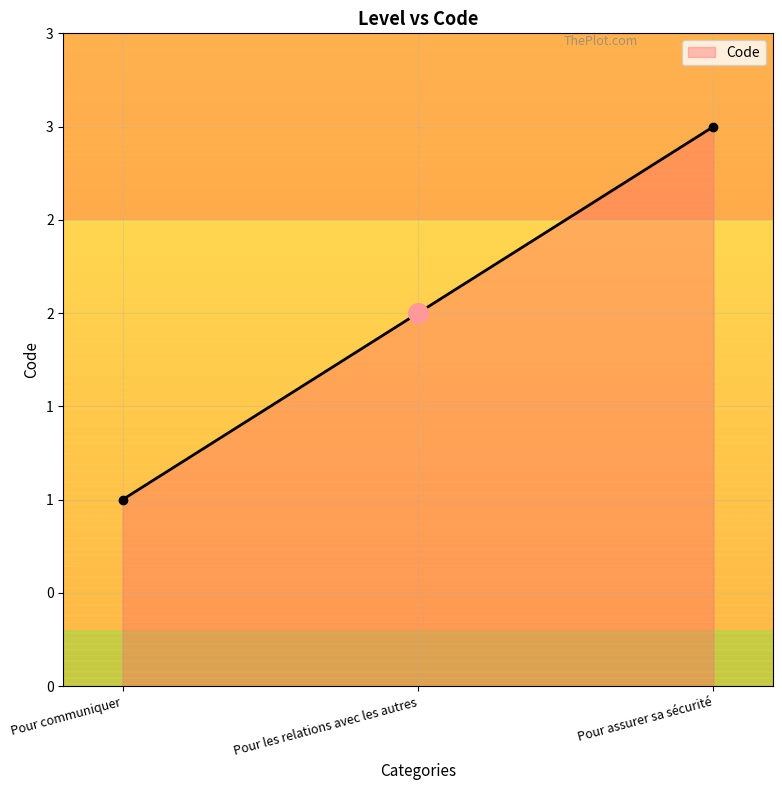

Approximately how many times larger is the value at Pour les relations avec les autres compared to Pour assurer sa sécurité?

0.7